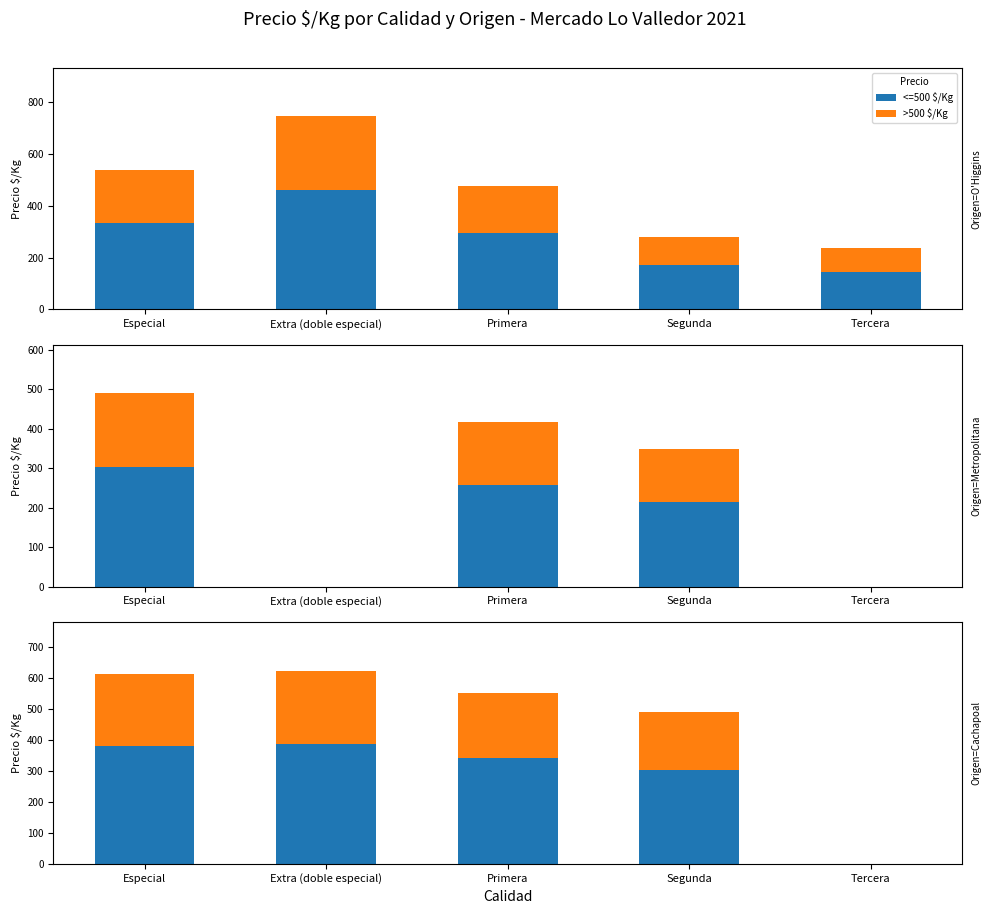

What are all the series names shown in the legend?

<=500 $/Kg, >500 $/Kg